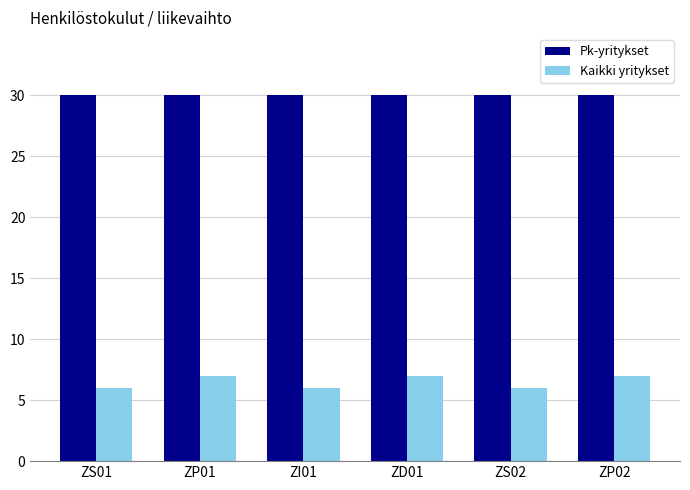

Reading right to left, list all the values displayed in this chart.

Pk-yritykset: ZP02=30	ZS02=30	ZD01=30	ZI01=30	ZP01=30	ZS01=30
Kaikki yritykset: ZP02=7	ZS02=6	ZD01=7	ZI01=6	ZP01=7	ZS01=6